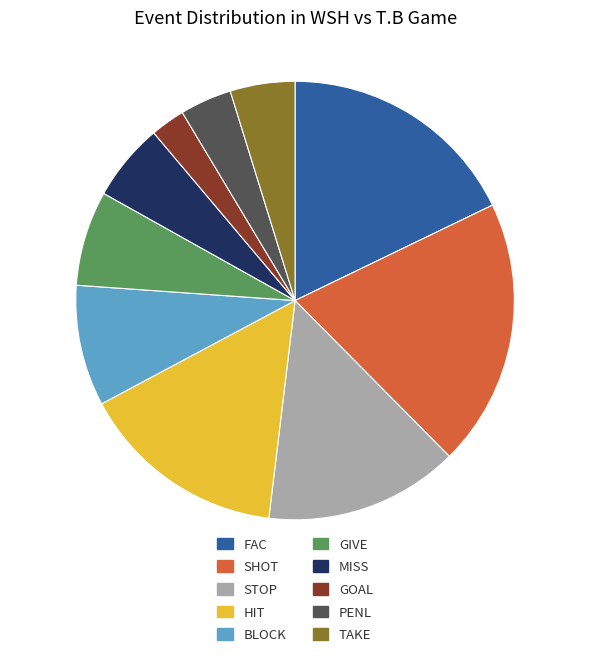

Rank the categories by value from highest to lowest.

SHOT, FAC, HIT, STOP, BLOCK, GIVE, MISS, TAKE, PENL, GOAL